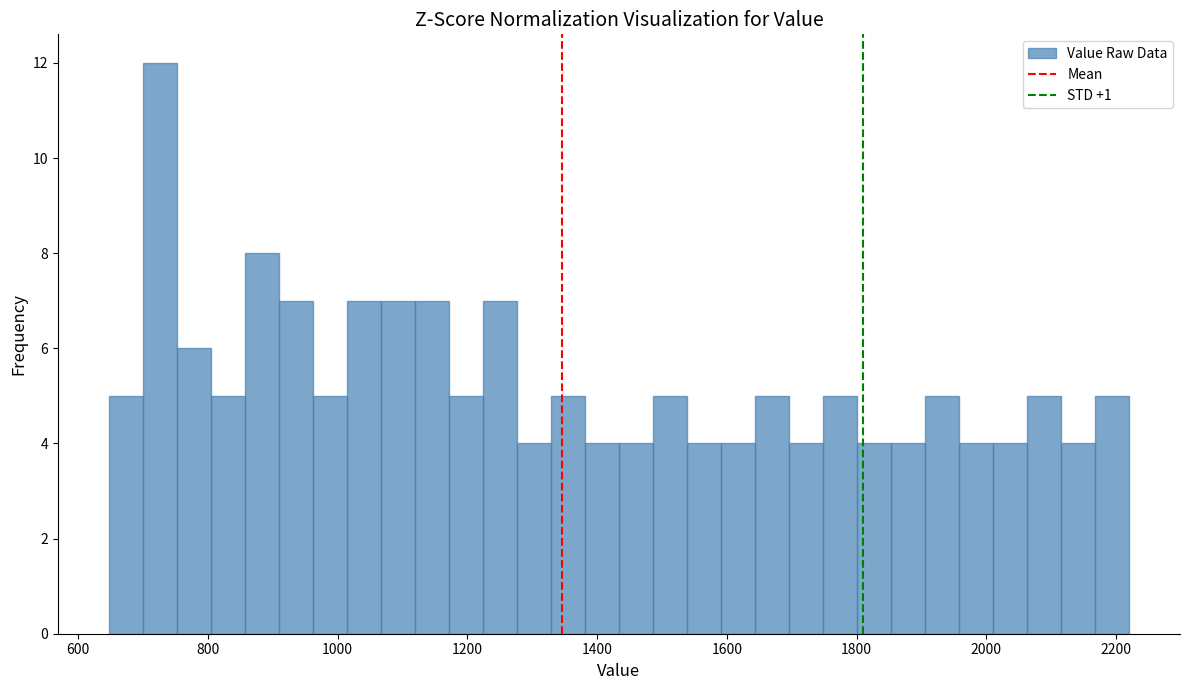

Read against the x-axis, roughly where is the centre of the tallest bar?

720